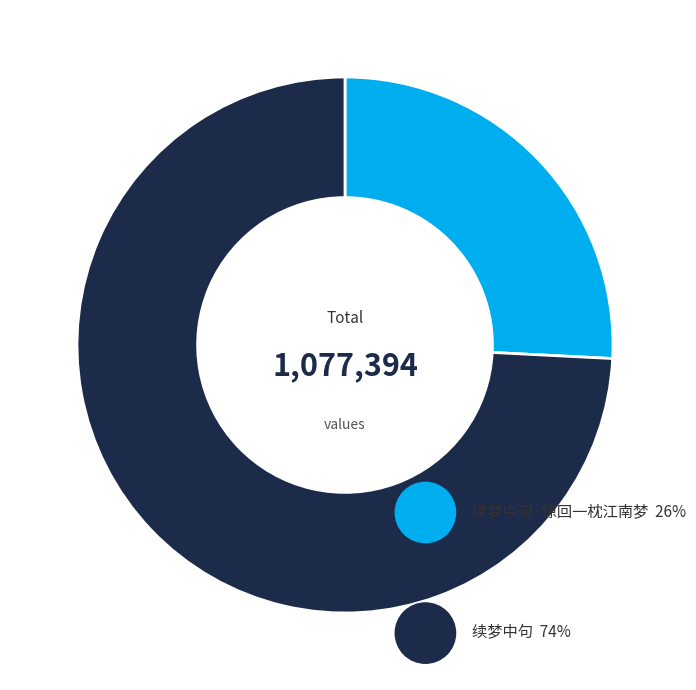

Which slice is the smallest?

续梦中句·惊回一枕江南梦